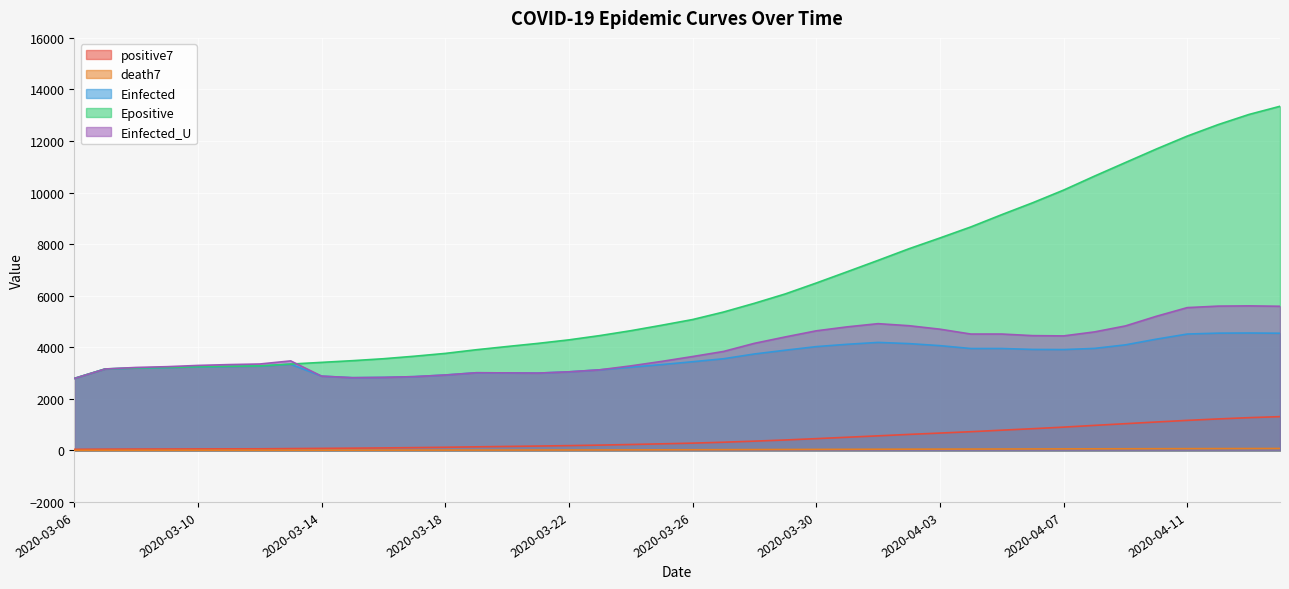

True or false: death7 and Epositive cross at least once.

False